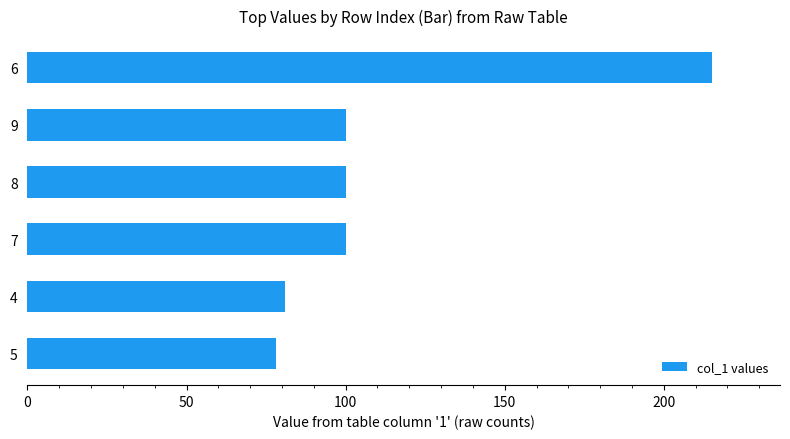

What is the average value?

112